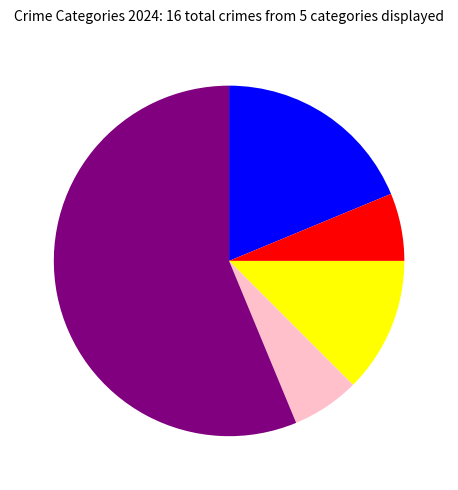

Does any single category account for the majority?

Yes